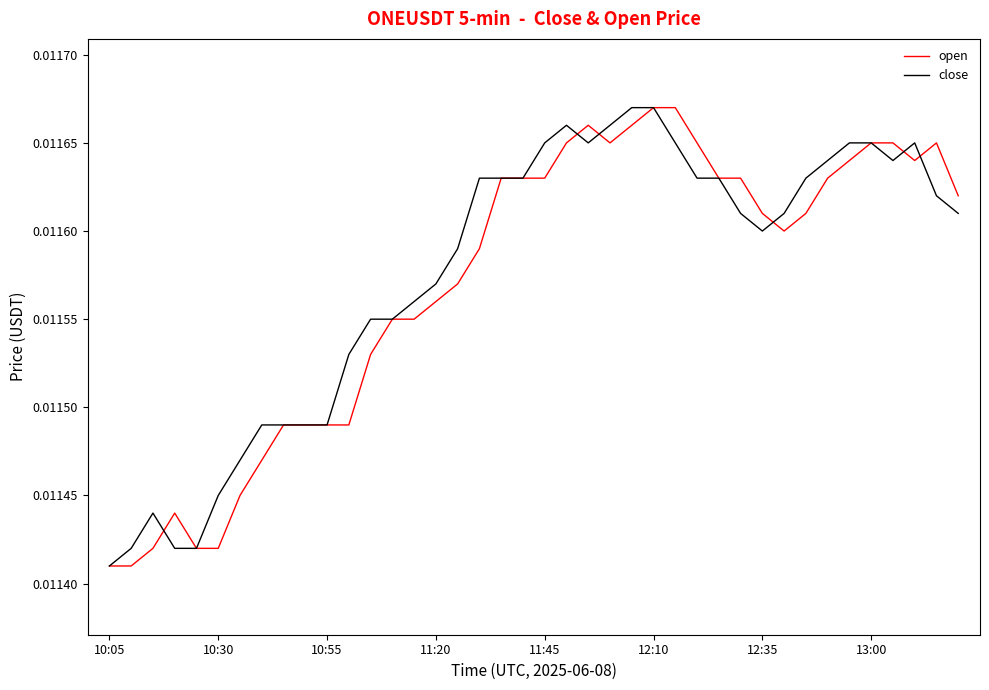

How many lines are shown in the chart?

2